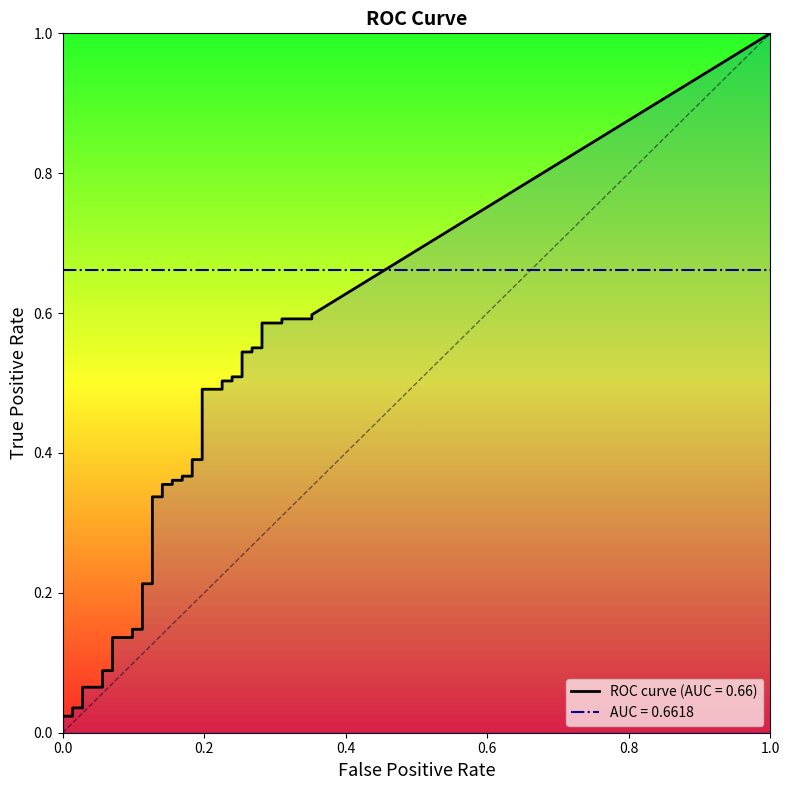

Which series has the widest spread of values?

tpr